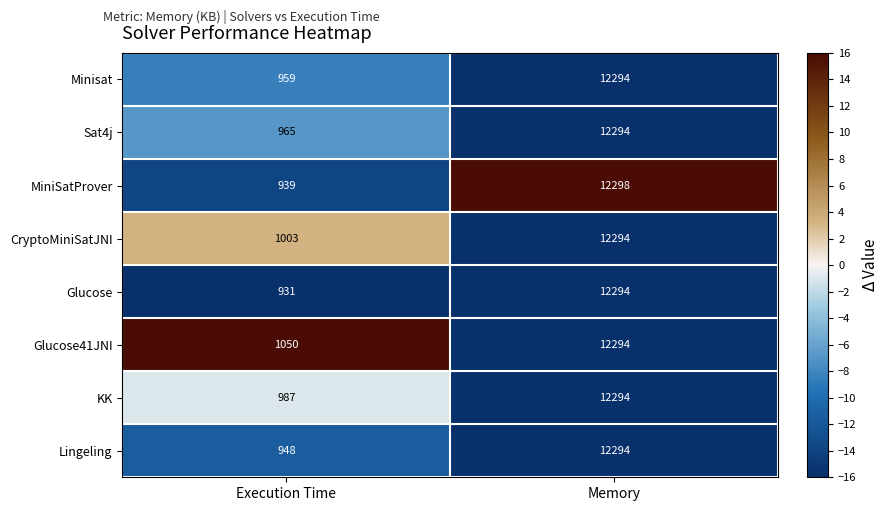

Is it true that Glucose equals 931 at Execution Time?

True